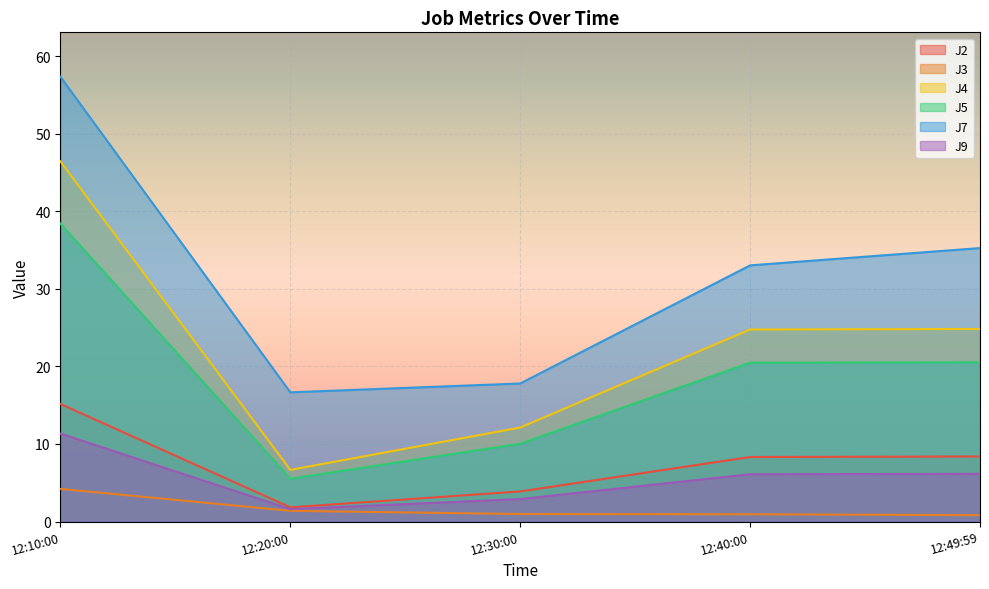

True or false: J2 has more than 1 interior local peaks.

False